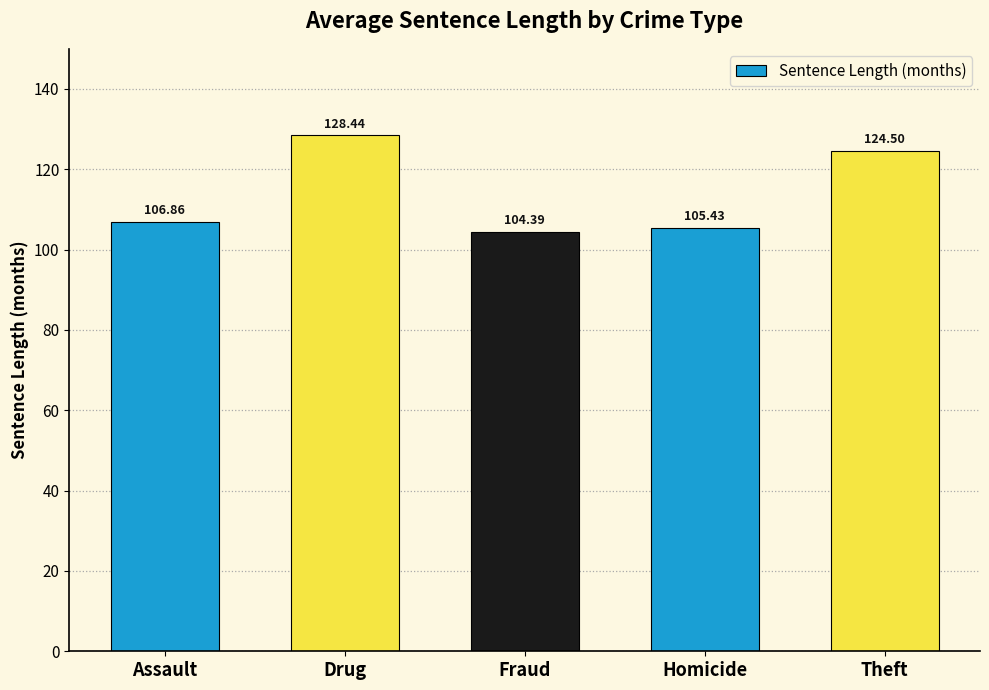

Between Theft and Homicide, which is larger?

Theft